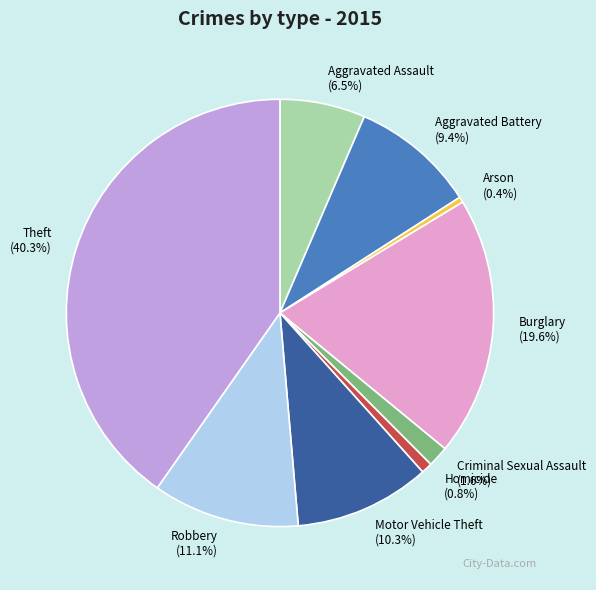

What is the total percentage of Burglary and Aggravated Assault?

26.1%